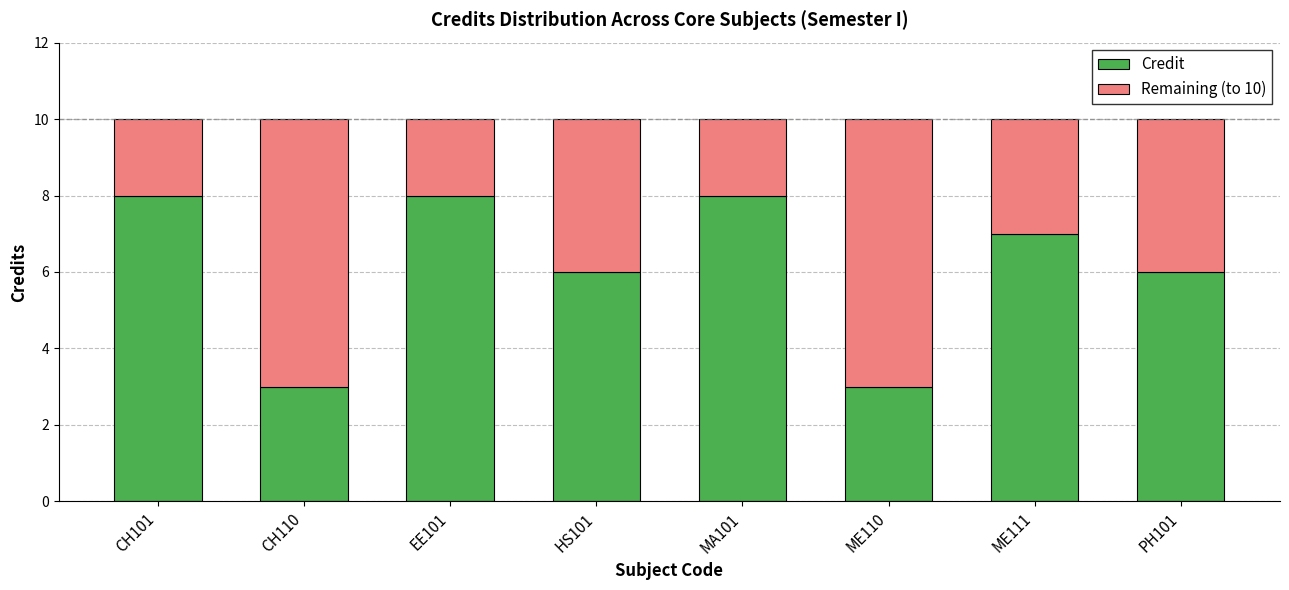

True or false: Credit has a value of 3 at CH110.

True